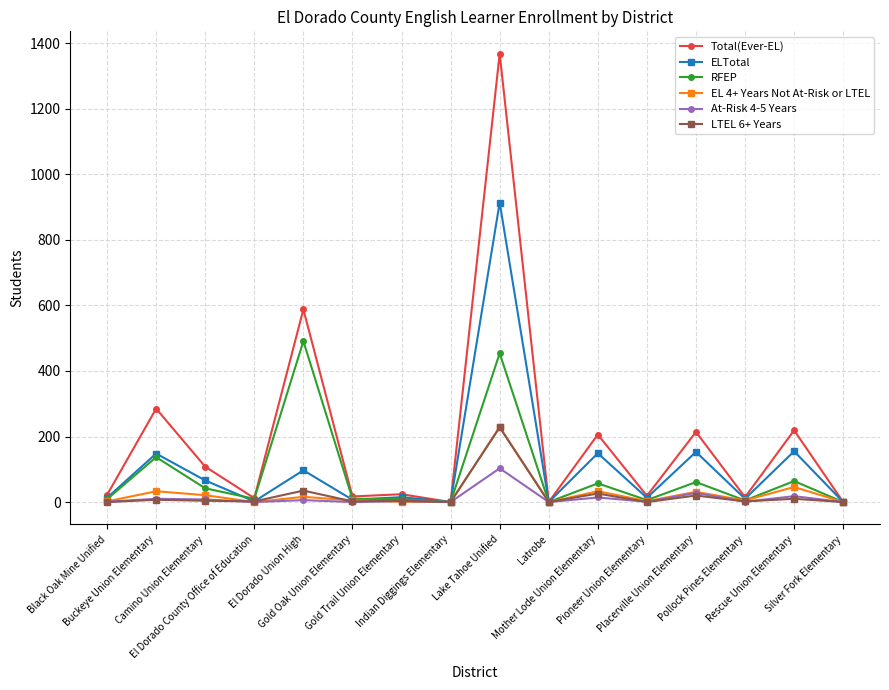

What is the difference between the second highest and minimum values in the At-Risk 4-5 Years series?

28